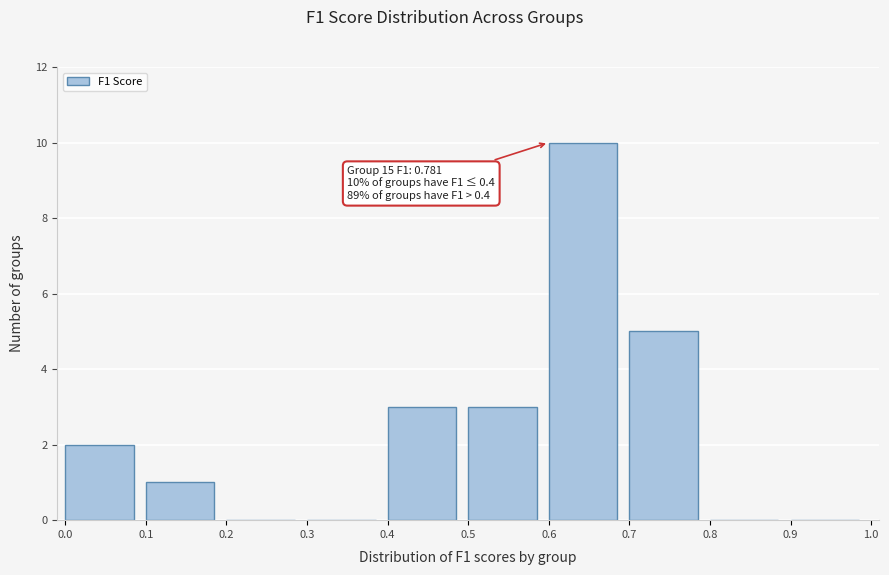

Over which range of the x-axis is the bar tallest?

0.6 to 0.7